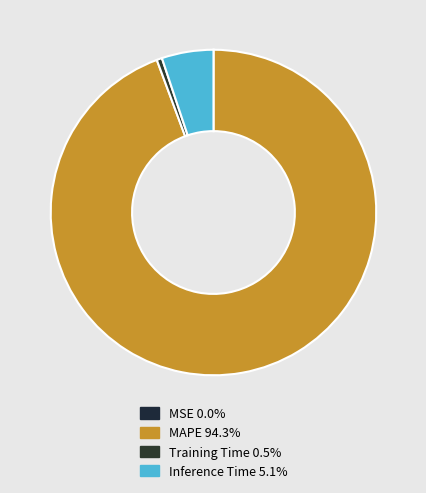

To the nearest percent, what is the average slice percentage?

25%